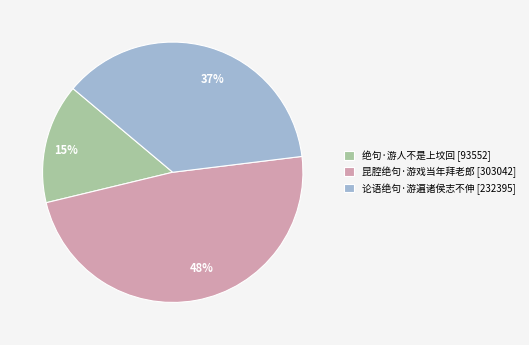

Which slice is the largest?

昆腔绝句·游戏当年拜老郎